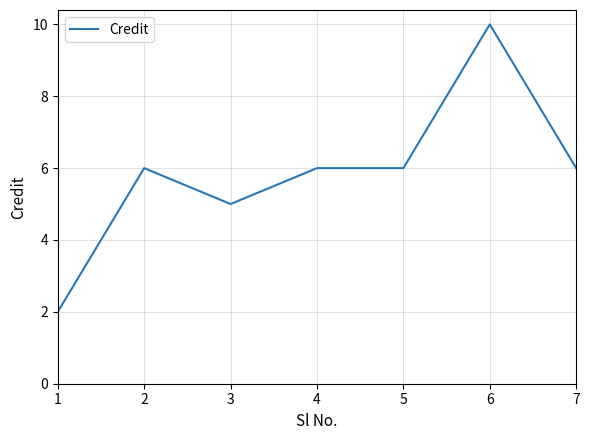

At which category does the chart reach its peak across all series?

6